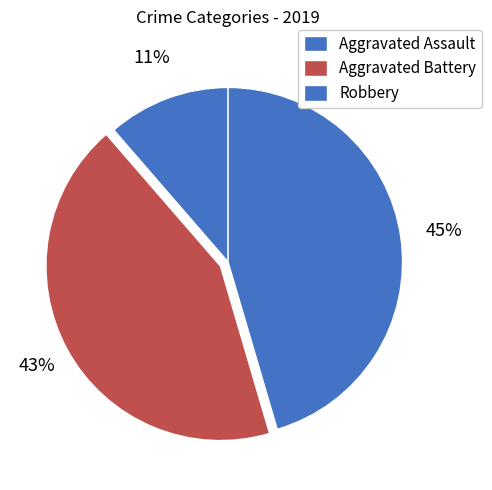

To the nearest percent, what portion does Aggravated Assault represent?

11%